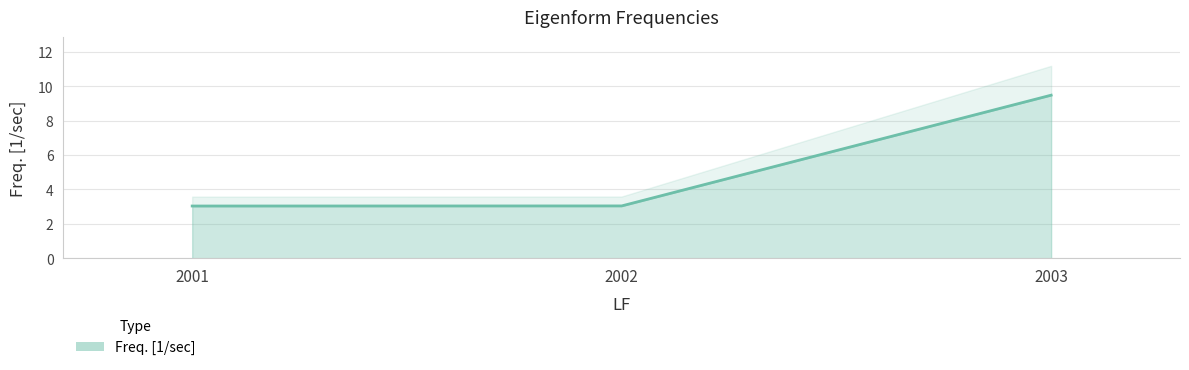

List the labels in order of value, smallest first.

2001, 2002, 2003